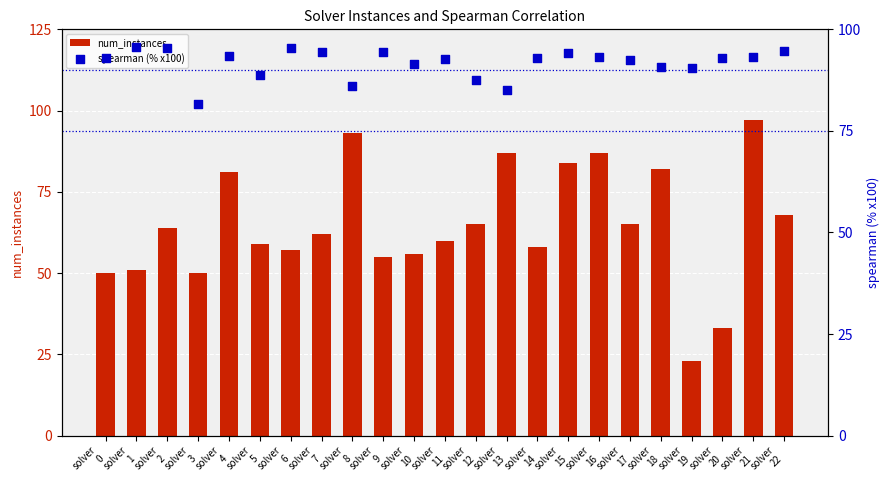

What are all the series names shown in the legend?

num_instances, spearman (% x100)